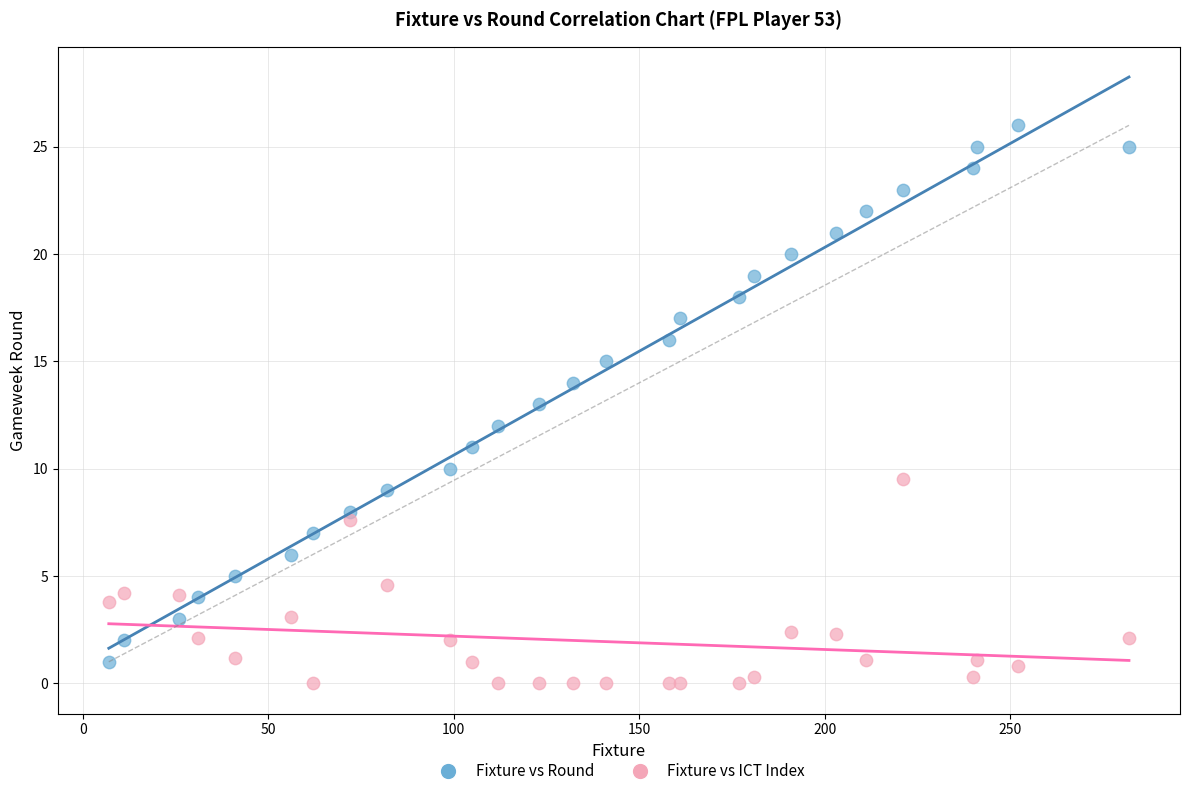

What are all the series names shown in the legend?

Fixture vs Round, Fixture vs ICT Index